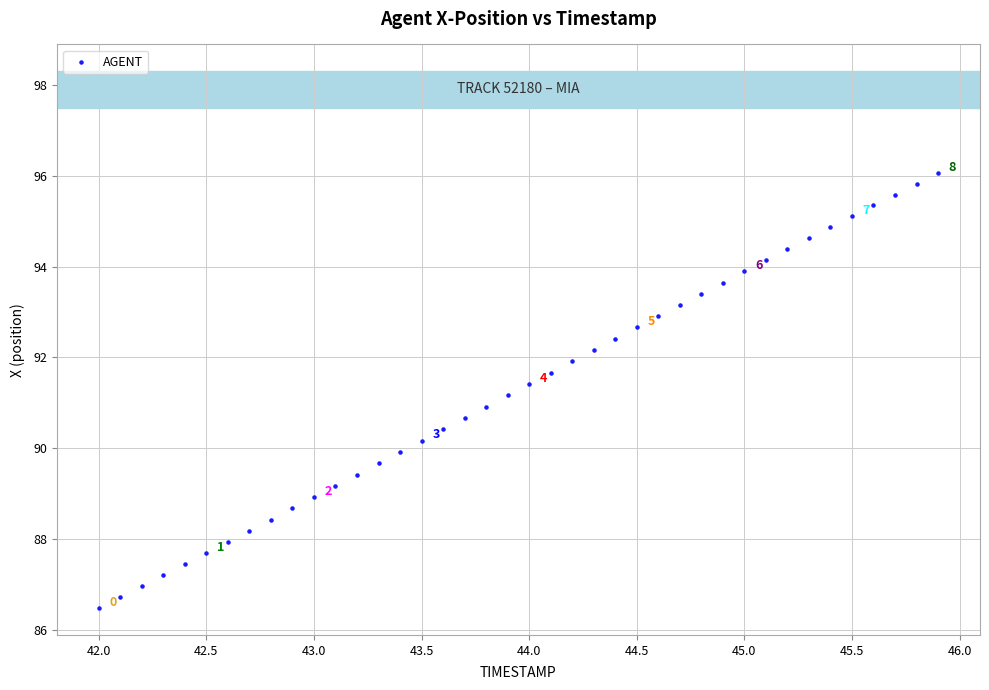

What is the range of X values (max minus min)?

3.9